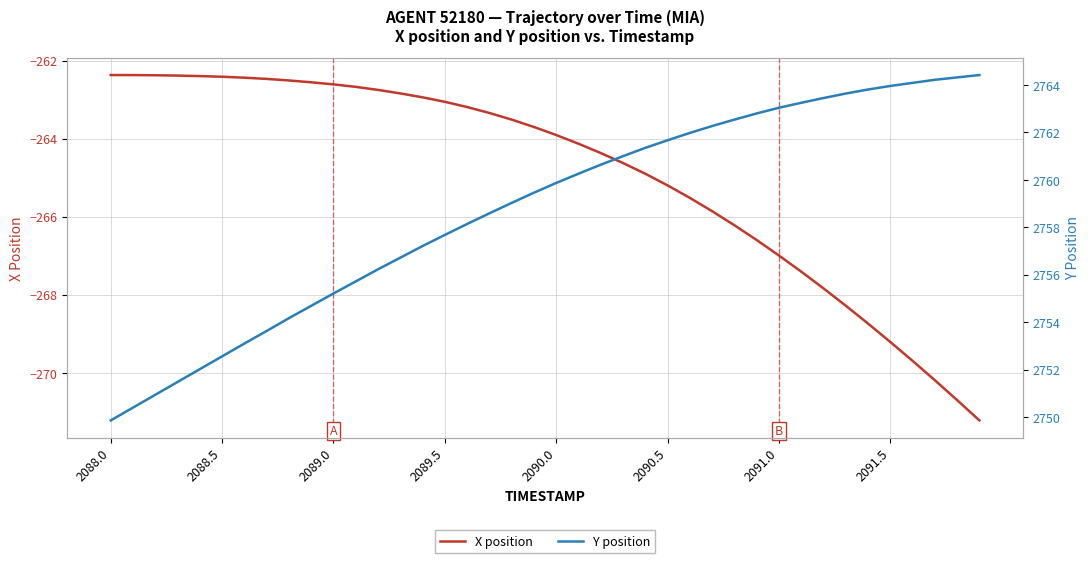

What is the average value of the Y position series?

2758.7